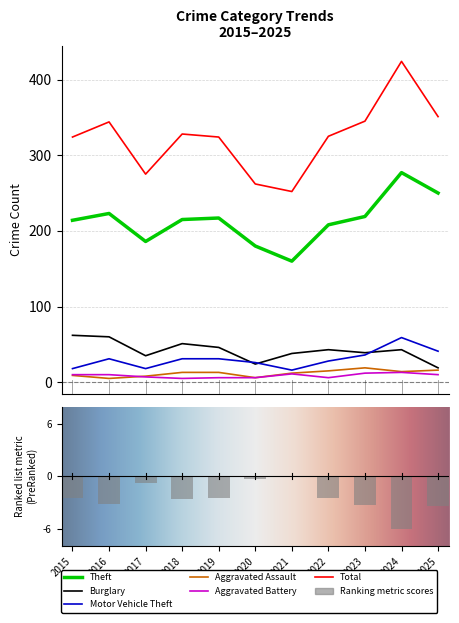

Reading left to right, list all the values displayed in this chart.

Theft: 2015=214	2016=223	2017=186	2018=215	2019=217	2020=180	2021=160	2022=208	2023=219	2024=277	2025=250
Burglary: 2015=62	2016=60	2017=35	2018=51	2019=46	2020=24	2021=38	2022=43	2023=39	2024=43	2025=19
Motor Vehicle Theft: 2015=18	2016=31	2017=18	2018=31	2019=31	2020=26	2021=16	2022=28	2023=36	2024=59	2025=41
Aggravated Assault: 2015=9	2016=5	2017=8	2018=13	2019=13	2020=6	2021=12	2022=15	2023=19	2024=14	2025=16
Aggravated Battery: 2015=10	2016=10	2017=7	2018=5	2019=6	2020=6	2021=11	2022=6	2023=12	2024=13	2025=10
Total: 2015=324	2016=344	2017=275	2018=328	2019=324	2020=262	2021=252	2022=325	2023=345	2024=424	2025=351